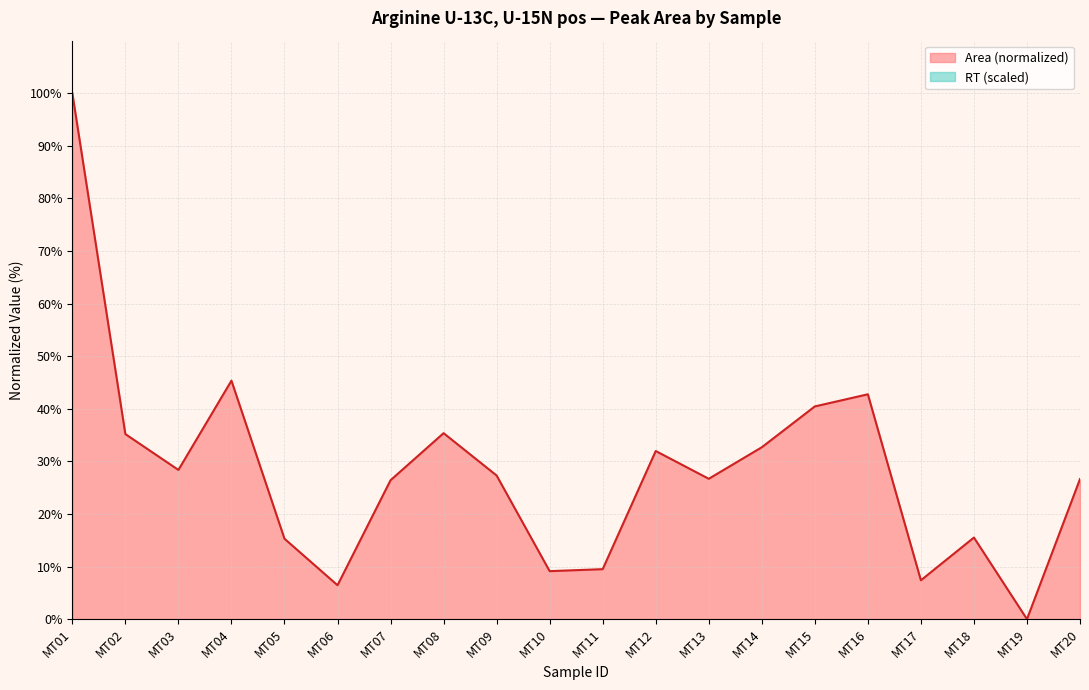

How many data points does each series have?

20